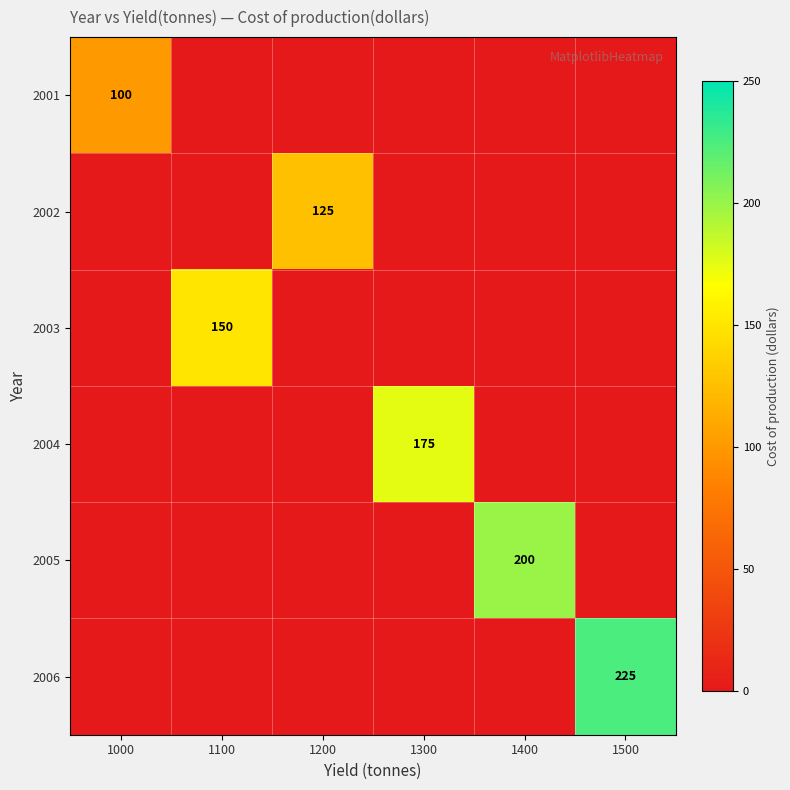

True or false: 2001 has a value of 100 at 1000.

True